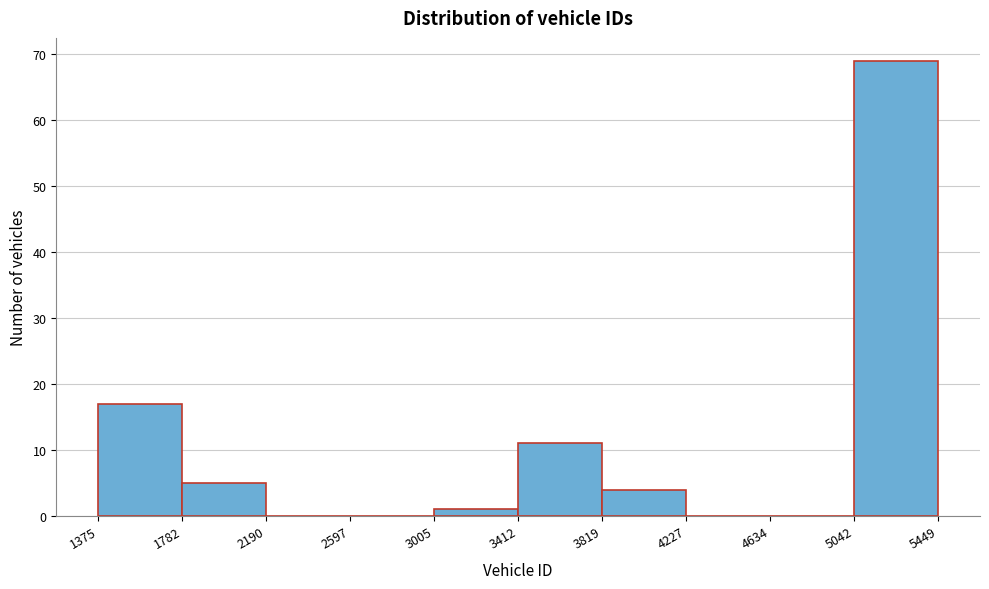

What is the height of the bar covering 5042 to 5449 on the x-axis? The values are not printed on the chart, so give them approximately, as read against the axis.

69